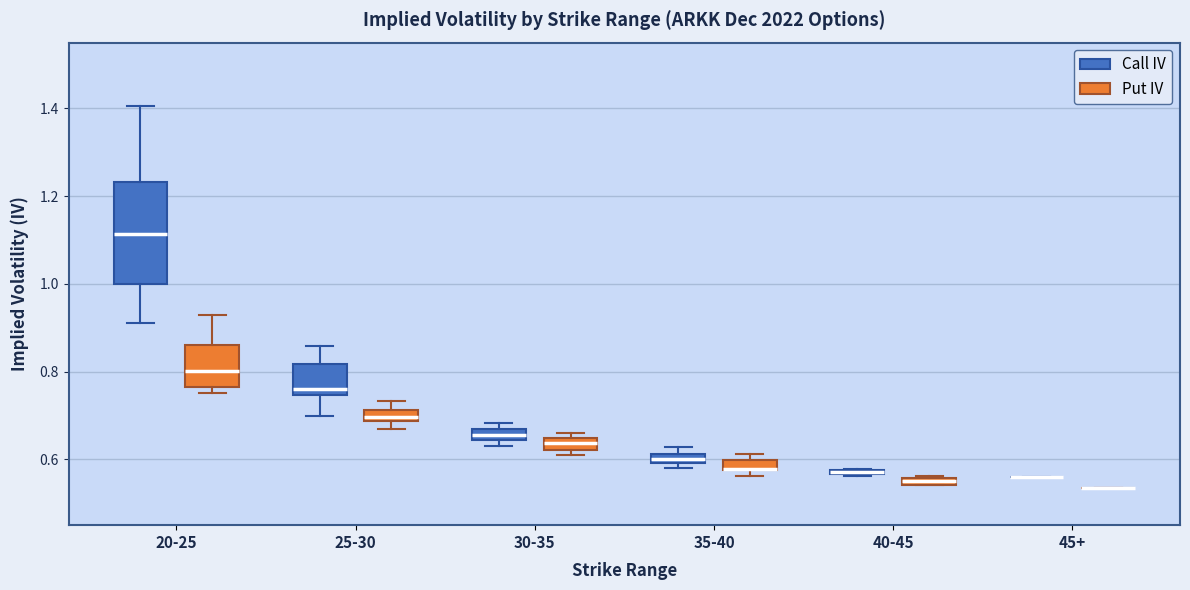

Which box is the tallest, from its lower edge to its upper edge?

20-25 (Call IV)